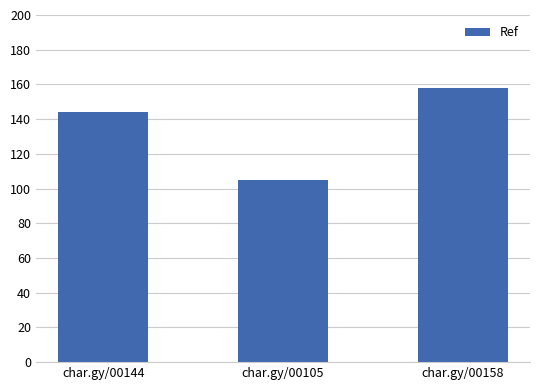

What is the difference between the maximum and second lowest values?

14